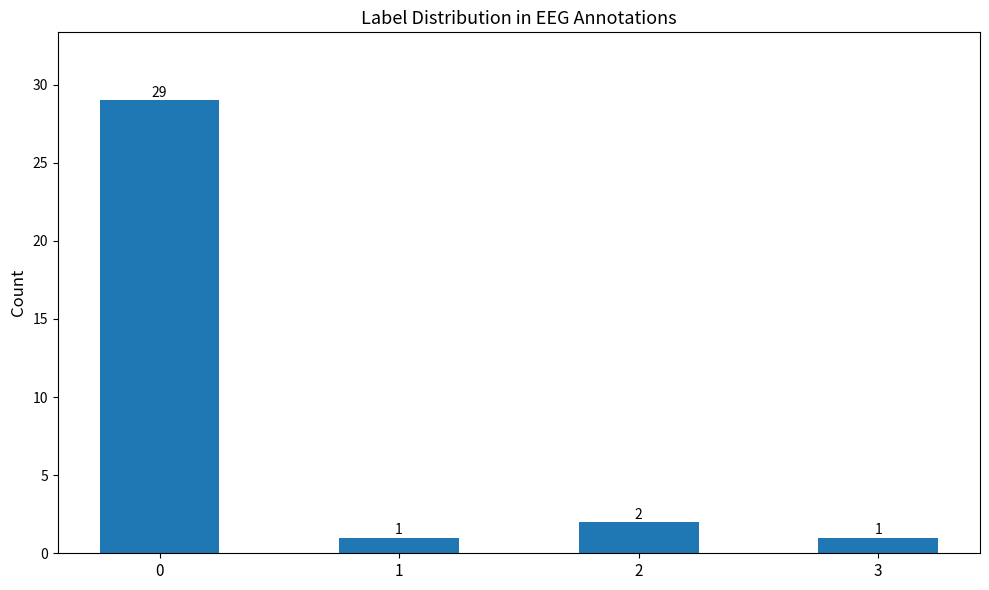

What is the smallest value displayed?

1